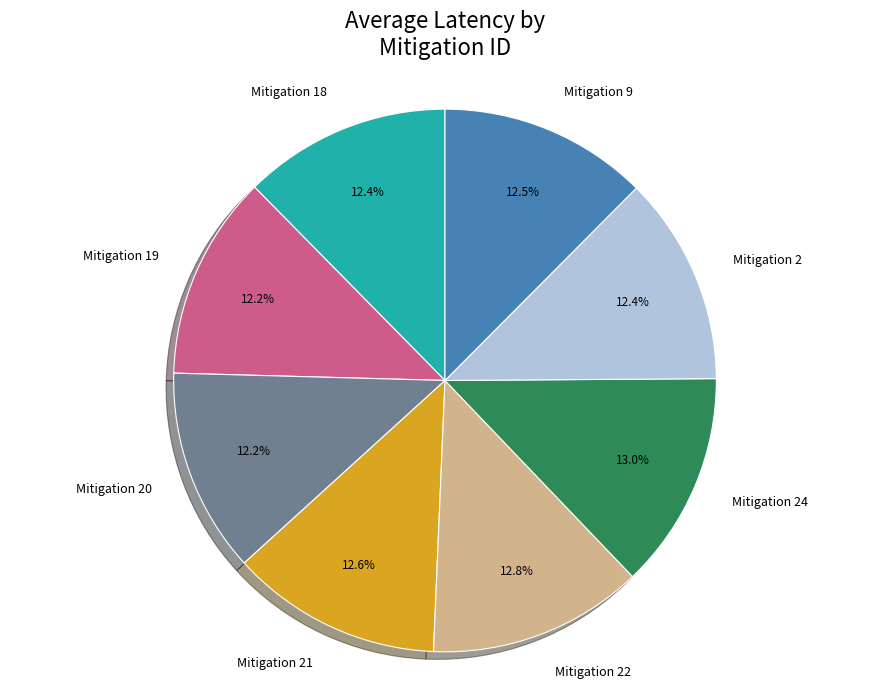

Do Mitigation 24 and Mitigation 18 together represent more than half of the pie?

No